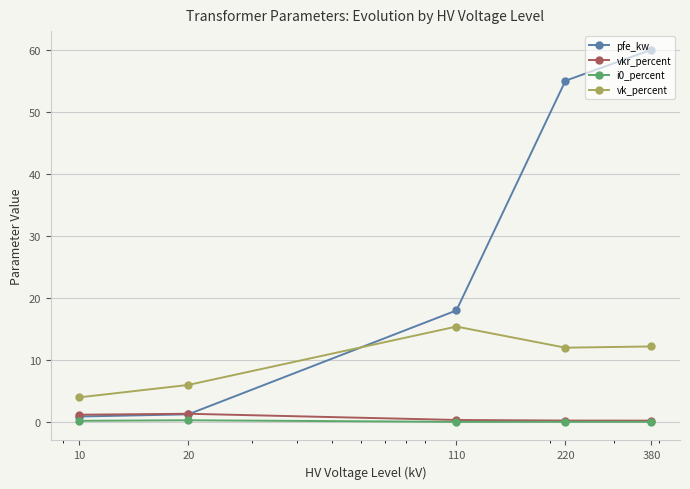

Which series has the widest spread of values?

pfe_kw